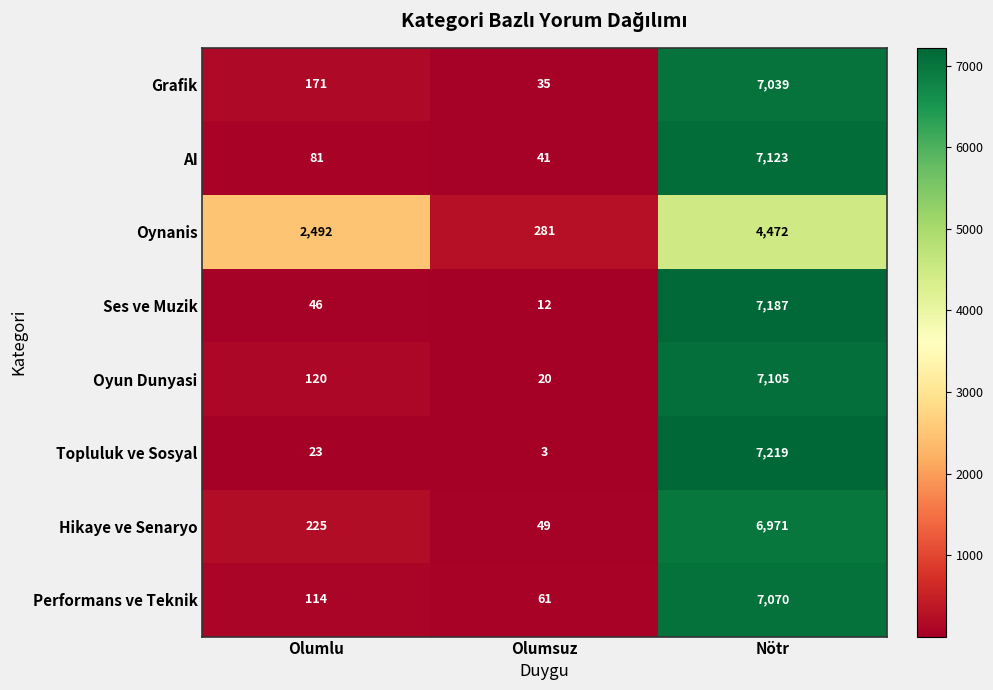

At how many categories does at least one series exceed 1290?

2